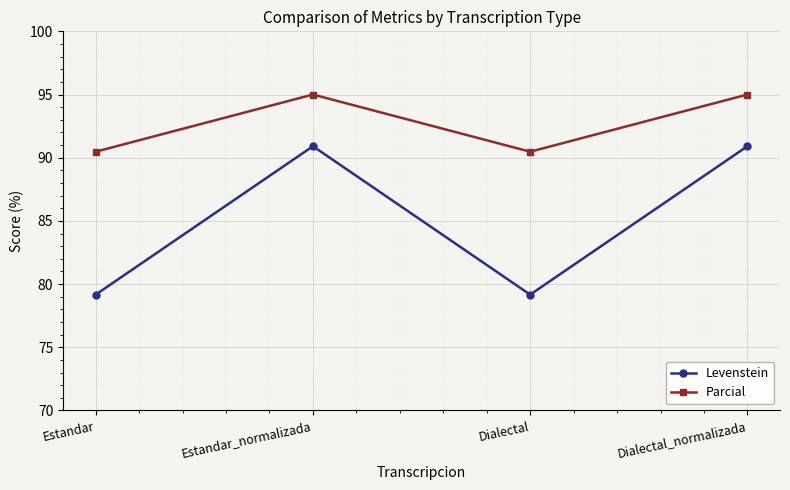

True or false: Parcial and Levenstein intersect in this chart.

False